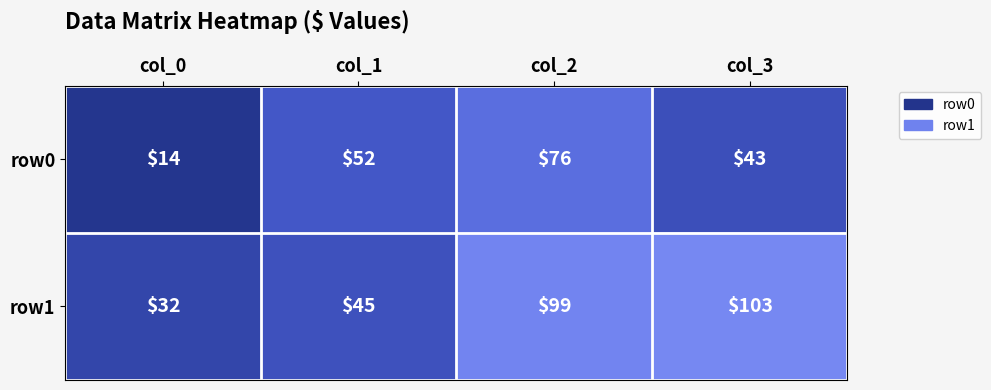

What is the greatest value displayed?

103